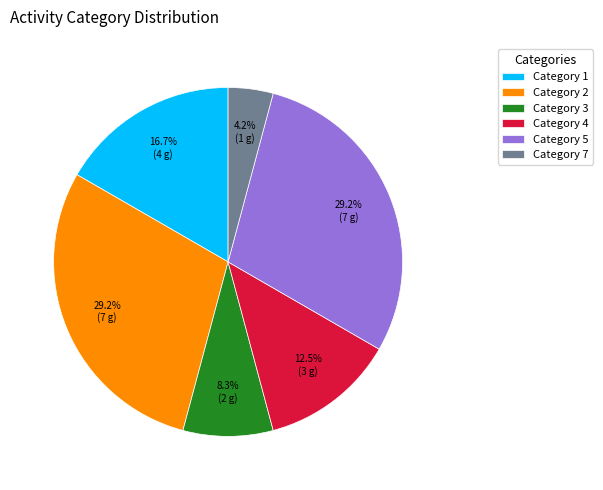

What percentage is NOT represented by Category 3?

91.7%